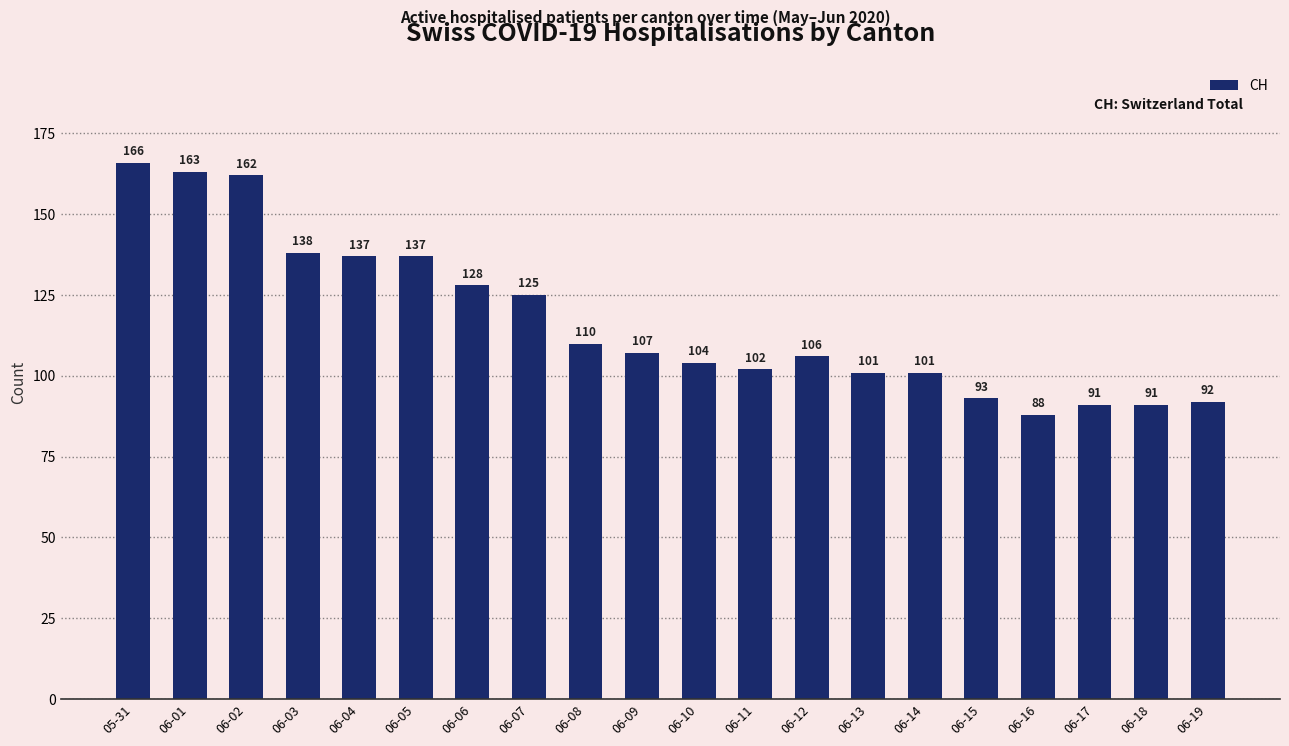

What is the value of the 16th bar from the left?

93